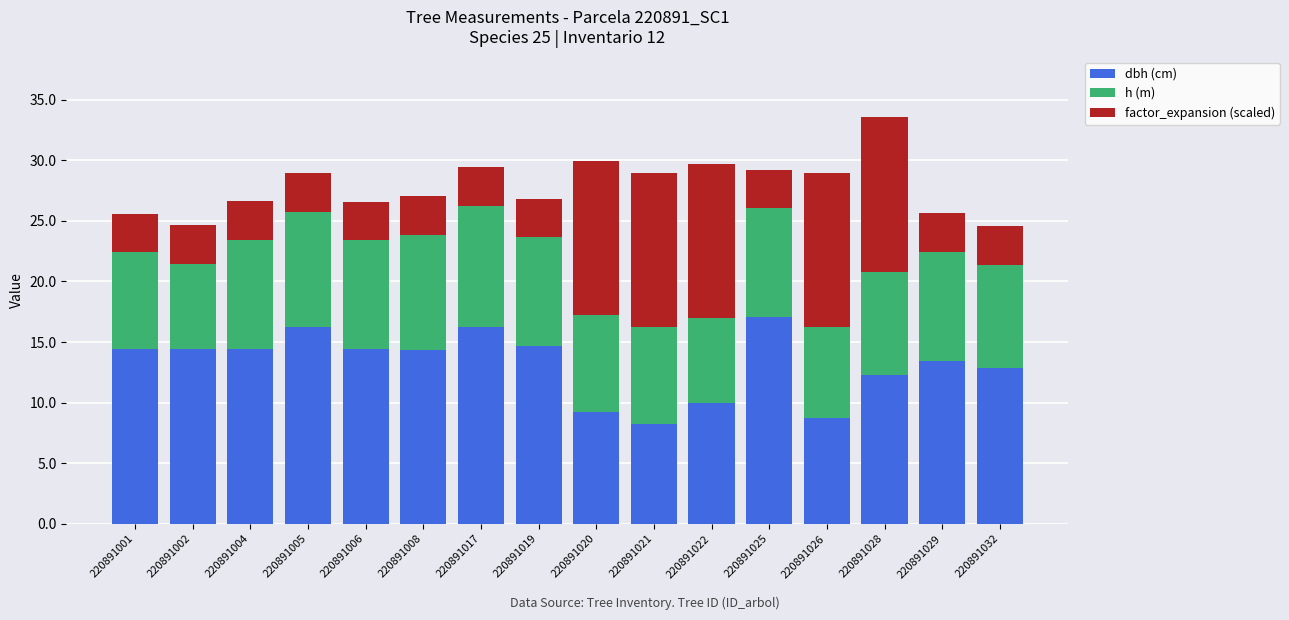

Is it true that dbh (cm) equals 17.1 at 220891025?

True